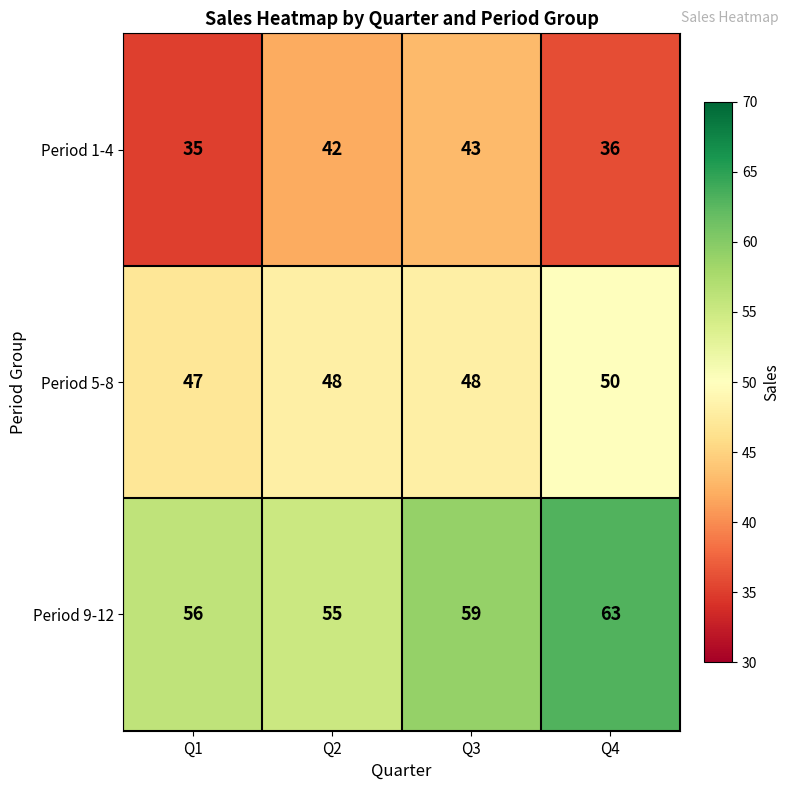

What is the difference between the highest and lowest values at Q1?

21